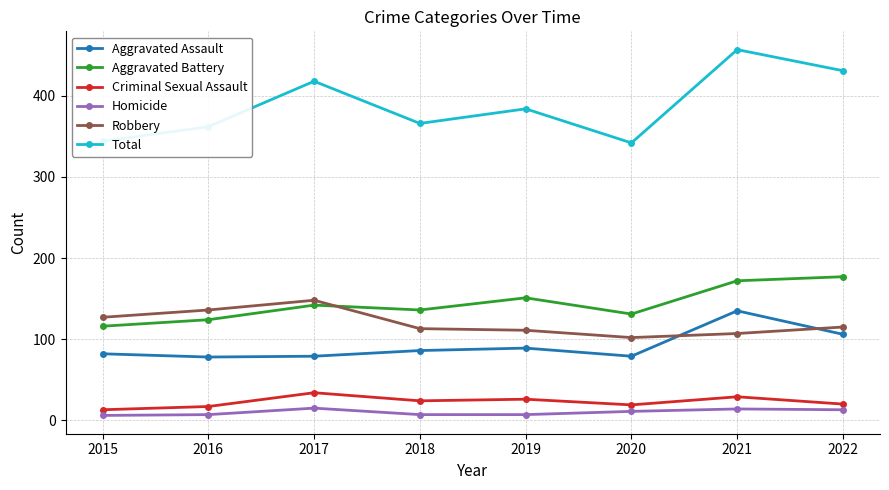

Rank the series at 2022 from lowest to highest value.

Homicide, Criminal Sexual Assault, Aggravated Assault, Robbery, Aggravated Battery, Total